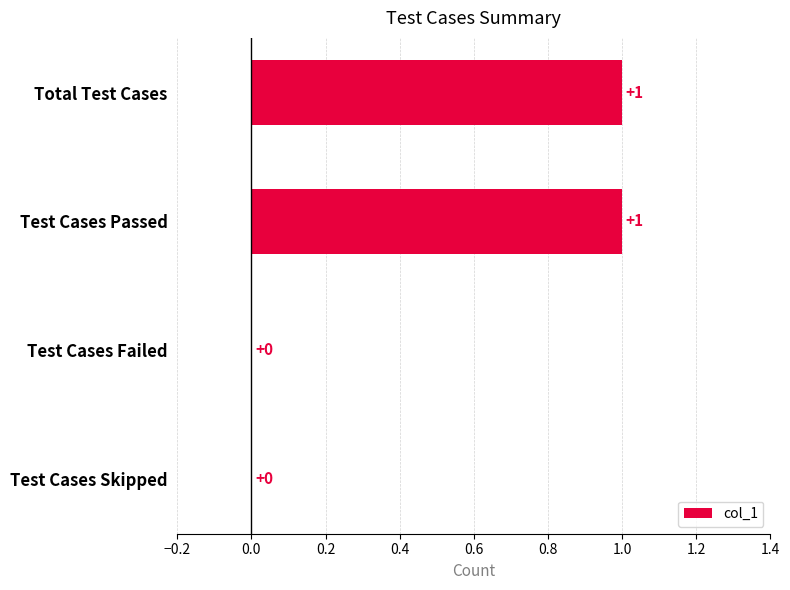

True or false: the data shows 0 at Test Cases Skipped.

True